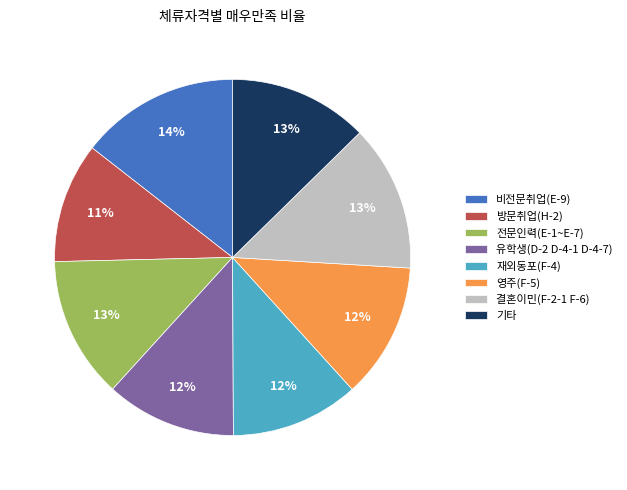

What is the largest slice in the pie chart?

비전문취업(E-9)